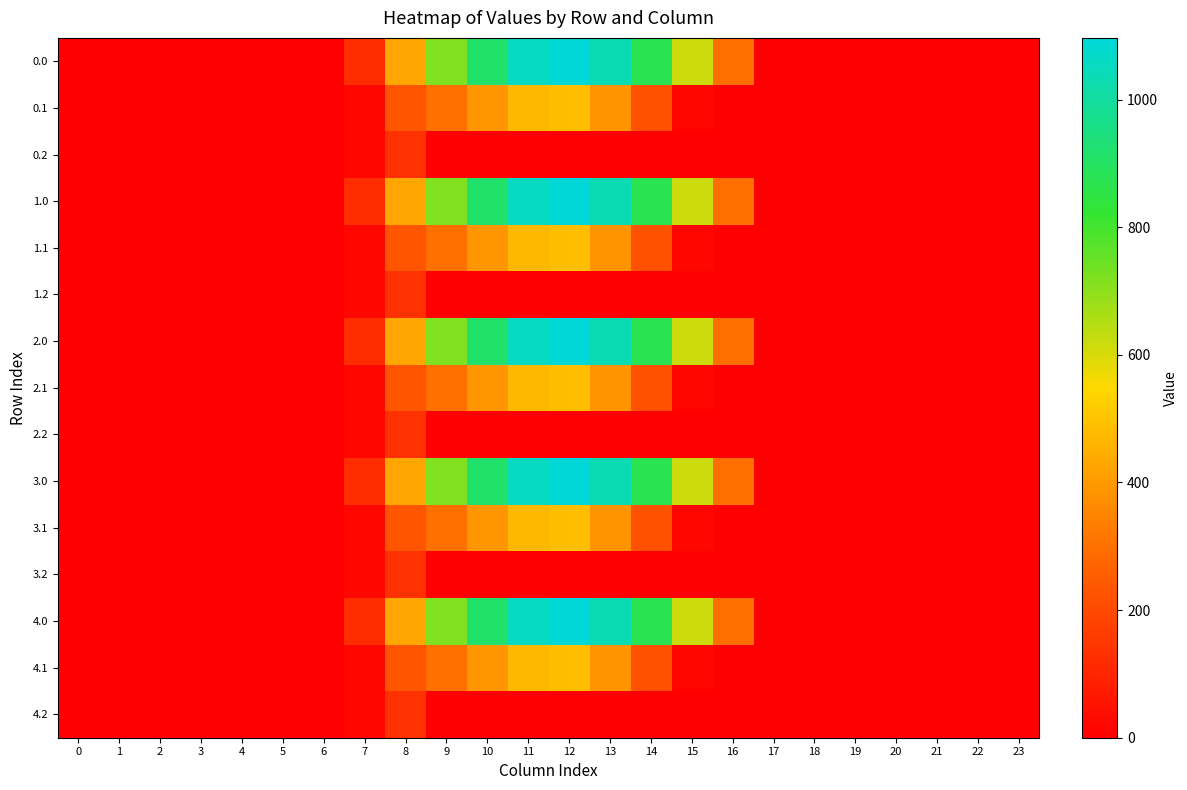

Reading left to right, transcribe all the data shown in this chart.

0.0: 0=0.0	1=0.0	2=0.0	3=0.0	4=0.0	5=0.0	6=0.0	7=120.6	8=430.3	9=716.9	10=916.2	11=1060.3	12=1096.7	13=1032.9	14=870.6	15=615.9	16=294.5	17=0.0	18=0.0	19=0.0	20=0.0	21=0.0	22=0.0	23=0.0
0.1: 0=0.0	1=0.0	2=0.0	3=0.0	4=0.0	5=0.0	6=0.0	7=17.7	8=227.5	9=295.9	10=388.1	11=471.7	12=485.4	13=382.7	14=219.2	15=17.3	16=0.0	17=0.0	18=0.0	19=0.0	20=0.0	21=0.0	22=0.0	23=0.0
0.2: 0=0.0	1=0.0	2=0.0	3=0.0	4=0.0	5=0.0	6=0.0	7=22.3	8=134.2	9=0.0	10=0.0	11=0.0	12=0.0	13=0.0	14=0.0	15=0.0	16=0.0	17=0.0	18=0.0	19=0.0	20=0.0	21=0.0	22=0.0	23=0.0
1.0: 0=0.0	1=0.0	2=0.0	3=0.0	4=0.0	5=0.0	6=0.0	7=120.6	8=430.3	9=716.9	10=916.2	11=1060.3	12=1096.7	13=1032.9	14=870.6	15=615.9	16=294.5	17=0.0	18=0.0	19=0.0	20=0.0	21=0.0	22=0.0	23=0.0
1.1: 0=0.0	1=0.0	2=0.0	3=0.0	4=0.0	5=0.0	6=0.0	7=17.7	8=227.5	9=295.9	10=388.1	11=471.7	12=485.4	13=382.7	14=219.2	15=17.3	16=0.0	17=0.0	18=0.0	19=0.0	20=0.0	21=0.0	22=0.0	23=0.0
1.2: 0=0.0	1=0.0	2=0.0	3=0.0	4=0.0	5=0.0	6=0.0	7=22.3	8=134.2	9=0.0	10=0.0	11=0.0	12=0.0	13=0.0	14=0.0	15=0.0	16=0.0	17=0.0	18=0.0	19=0.0	20=0.0	21=0.0	22=0.0	23=0.0
2.0: 0=0.0	1=0.0	2=0.0	3=0.0	4=0.0	5=0.0	6=0.0	7=120.6	8=430.3	9=716.9	10=916.2	11=1060.3	12=1096.7	13=1032.9	14=870.6	15=615.9	16=294.5	17=0.0	18=0.0	19=0.0	20=0.0	21=0.0	22=0.0	23=0.0
2.1: 0=0.0	1=0.0	2=0.0	3=0.0	4=0.0	5=0.0	6=0.0	7=17.7	8=227.5	9=295.9	10=388.1	11=471.7	12=485.4	13=382.7	14=219.2	15=17.3	16=0.0	17=0.0	18=0.0	19=0.0	20=0.0	21=0.0	22=0.0	23=0.0
2.2: 0=0.0	1=0.0	2=0.0	3=0.0	4=0.0	5=0.0	6=0.0	7=22.3	8=134.2	9=0.0	10=0.0	11=0.0	12=0.0	13=0.0	14=0.0	15=0.0	16=0.0	17=0.0	18=0.0	19=0.0	20=0.0	21=0.0	22=0.0	23=0.0
3.0: 0=0.0	1=0.0	2=0.0	3=0.0	4=0.0	5=0.0	6=0.0	7=120.6	8=430.3	9=716.9	10=916.2	11=1060.3	12=1096.7	13=1032.9	14=870.6	15=615.9	16=294.5	17=0.0	18=0.0	19=0.0	20=0.0	21=0.0	22=0.0	23=0.0
3.1: 0=0.0	1=0.0	2=0.0	3=0.0	4=0.0	5=0.0	6=0.0	7=17.7	8=227.5	9=295.9	10=388.1	11=471.7	12=485.4	13=382.7	14=219.2	15=17.3	16=0.0	17=0.0	18=0.0	19=0.0	20=0.0	21=0.0	22=0.0	23=0.0
3.2: 0=0.0	1=0.0	2=0.0	3=0.0	4=0.0	5=0.0	6=0.0	7=22.3	8=134.2	9=0.0	10=0.0	11=0.0	12=0.0	13=0.0	14=0.0	15=0.0	16=0.0	17=0.0	18=0.0	19=0.0	20=0.0	21=0.0	22=0.0	23=0.0
4.0: 0=0.0	1=0.0	2=0.0	3=0.0	4=0.0	5=0.0	6=0.0	7=120.6	8=430.3	9=716.9	10=916.2	11=1060.3	12=1096.7	13=1032.9	14=870.6	15=615.9	16=294.5	17=0.0	18=0.0	19=0.0	20=0.0	21=0.0	22=0.0	23=0.0
4.1: 0=0.0	1=0.0	2=0.0	3=0.0	4=0.0	5=0.0	6=0.0	7=17.7	8=227.5	9=295.9	10=388.1	11=471.7	12=485.4	13=382.7	14=219.2	15=17.3	16=0.0	17=0.0	18=0.0	19=0.0	20=0.0	21=0.0	22=0.0	23=0.0
4.2: 0=0.0	1=0.0	2=0.0	3=0.0	4=0.0	5=0.0	6=0.0	7=22.3	8=134.2	9=0.0	10=0.0	11=0.0	12=0.0	13=0.0	14=0.0	15=0.0	16=0.0	17=0.0	18=0.0	19=0.0	20=0.0	21=0.0	22=0.0	23=0.0